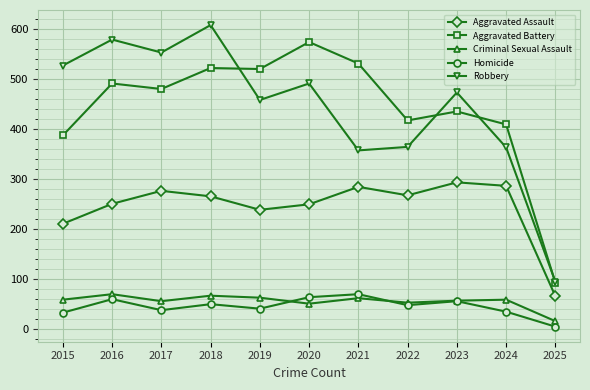

Which series has the widest spread of values?

Robbery